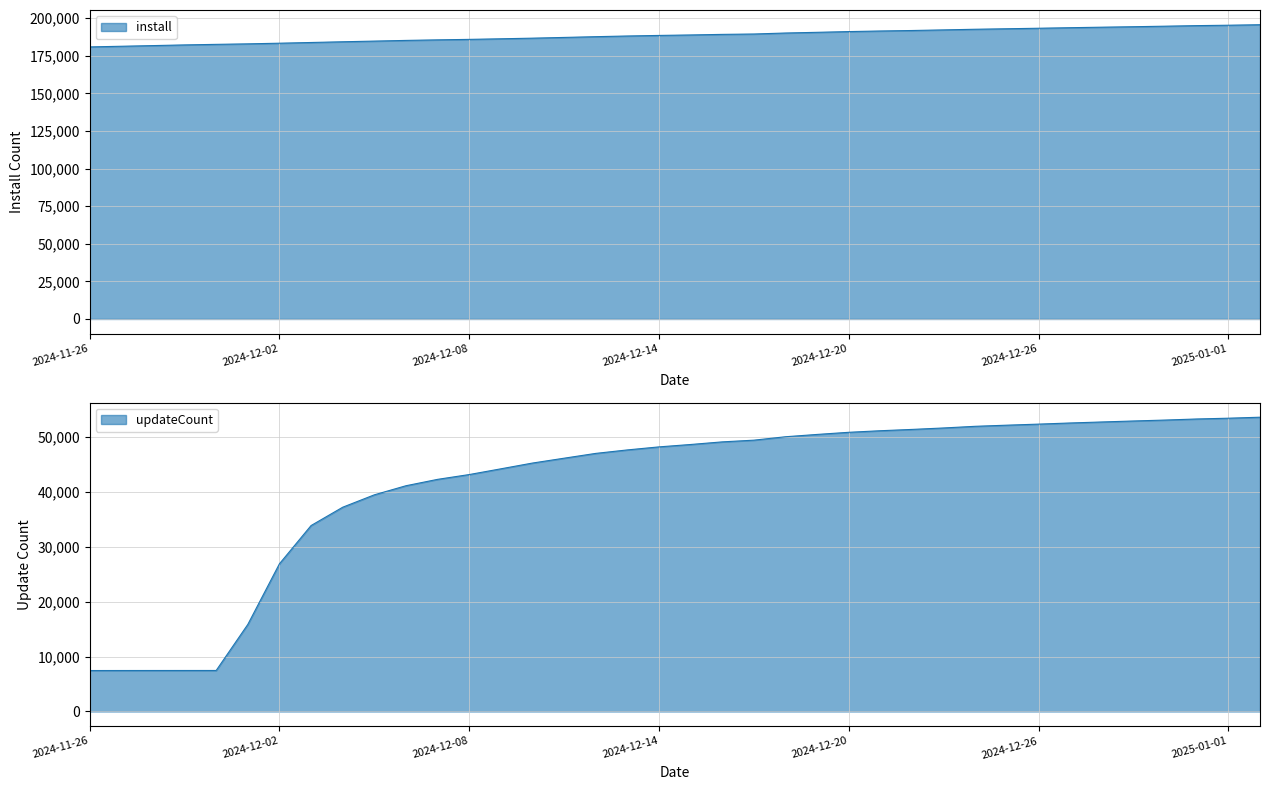

What position from the left is 2024-11-30?

5